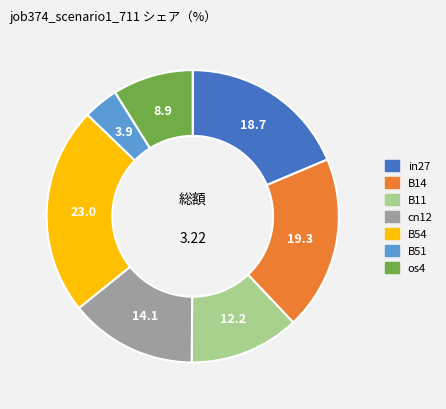

Do cn12 and in27 together represent more than half of the pie?

No